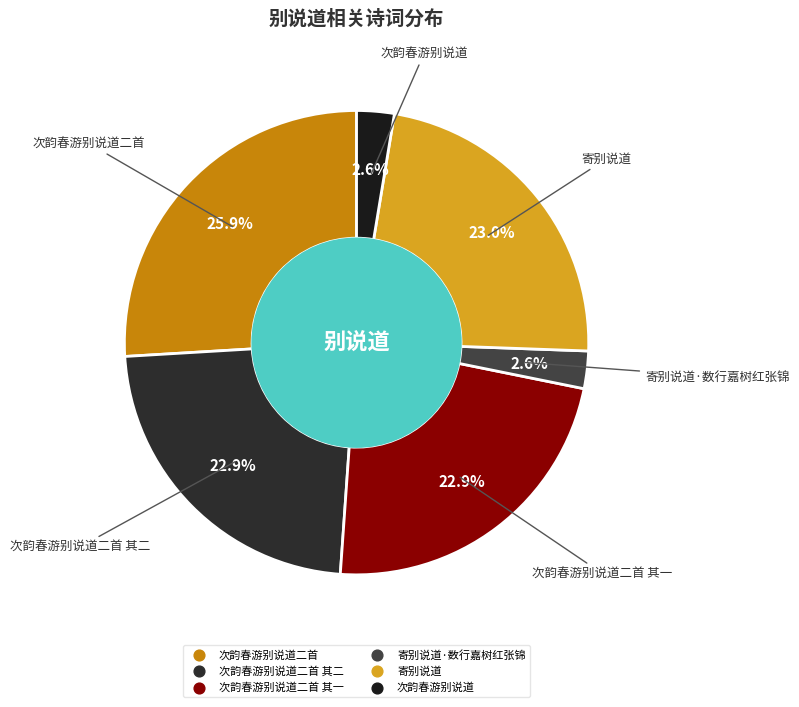

Count the number of slices in the pie.

6